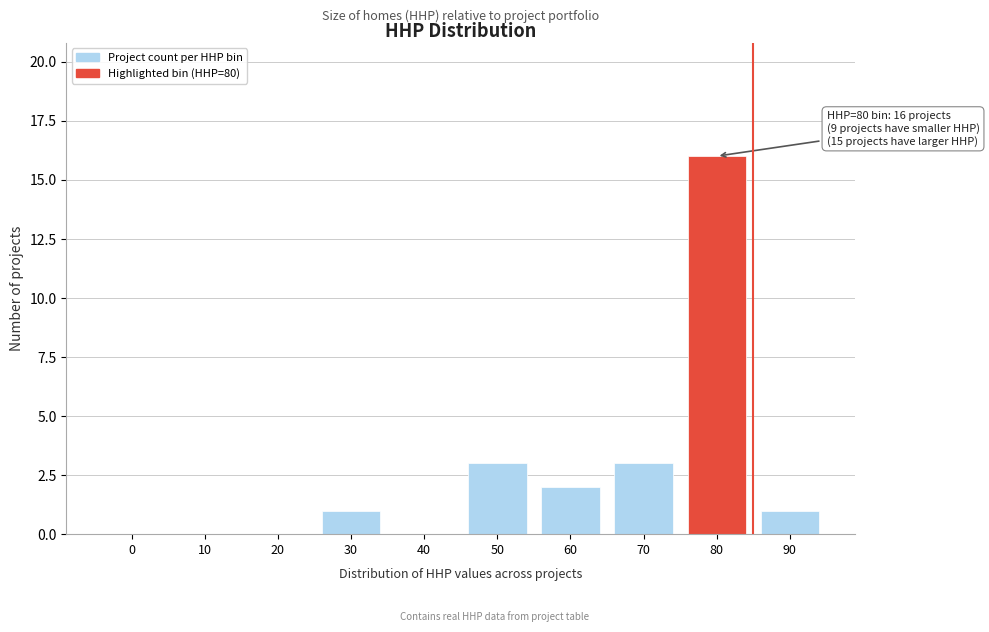

Reading left to right, extract all data points from this chart.

0=0	10=0	20=0	30=1	40=0	50=3	60=2	70=3	80=16	90=1